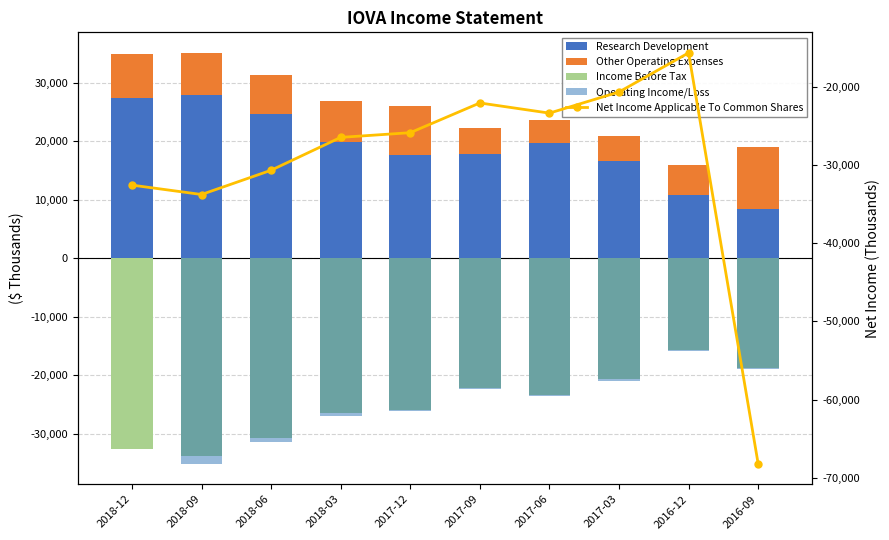

What is the difference between the maximum and minimum values in the Other Operating Expenses series?

6600